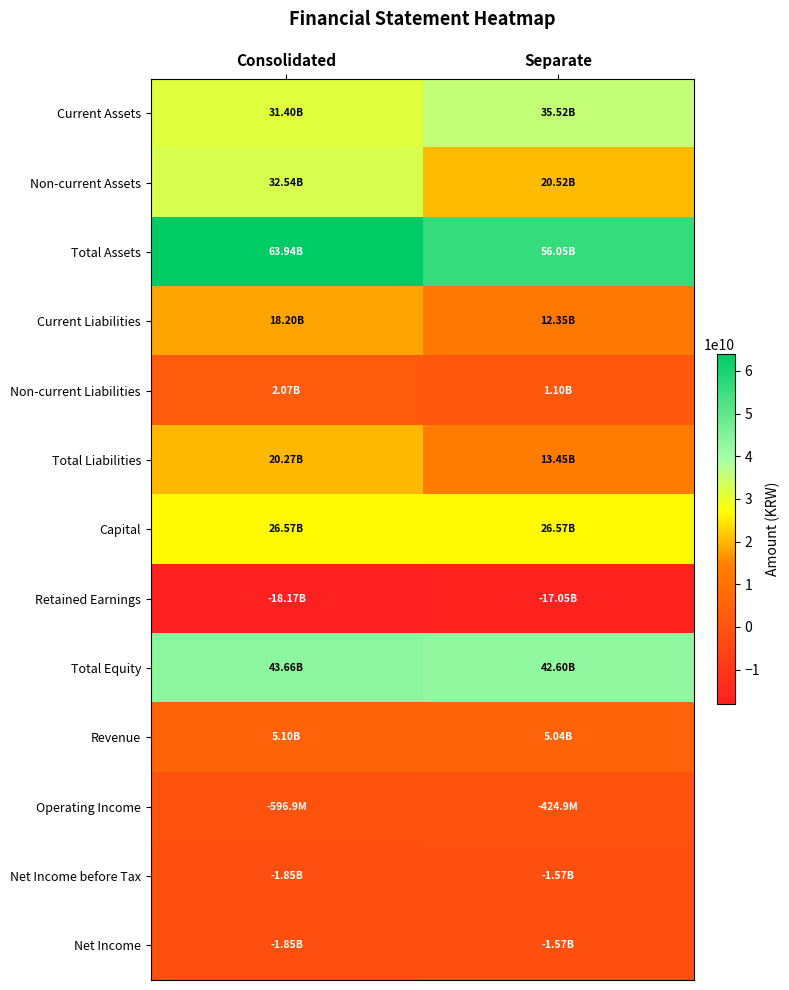

Which series has the largest total across all categories?

Total Assets